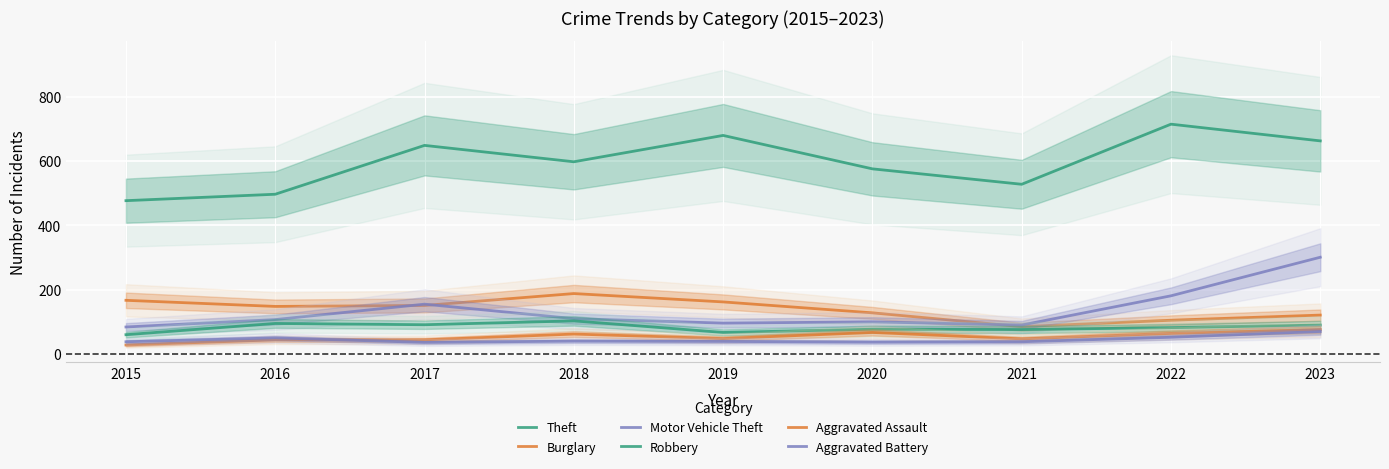

The Theft series shows 1112 at 2019. True or false?

False